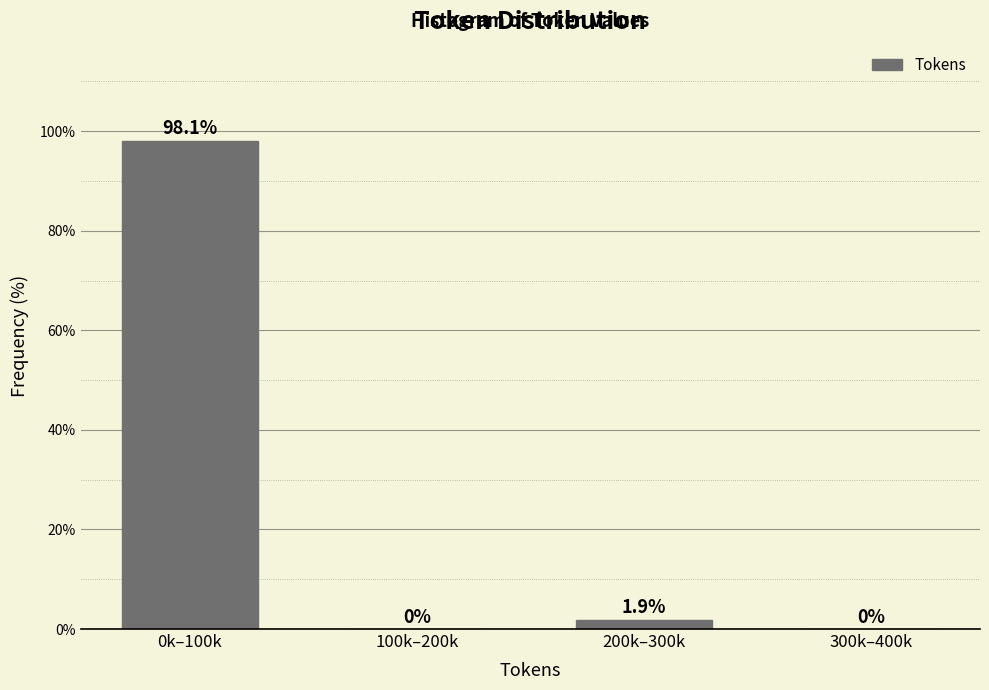

Reading left to right, what are all the values shown in this chart?

0k–100k=98.1	100k–200k=0.0	200k–300k=1.9	300k–400k=0.0